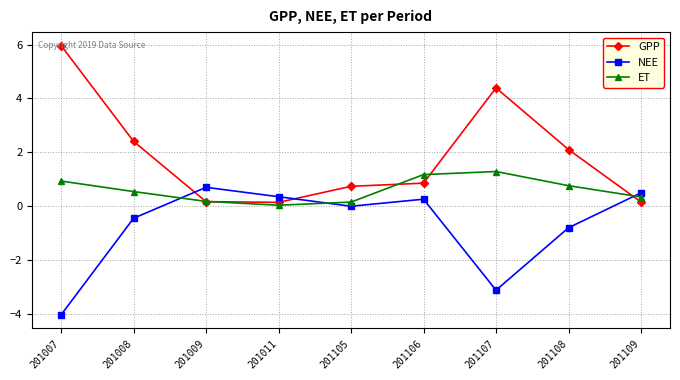

At how many categories does at least one series exceed 4?

2